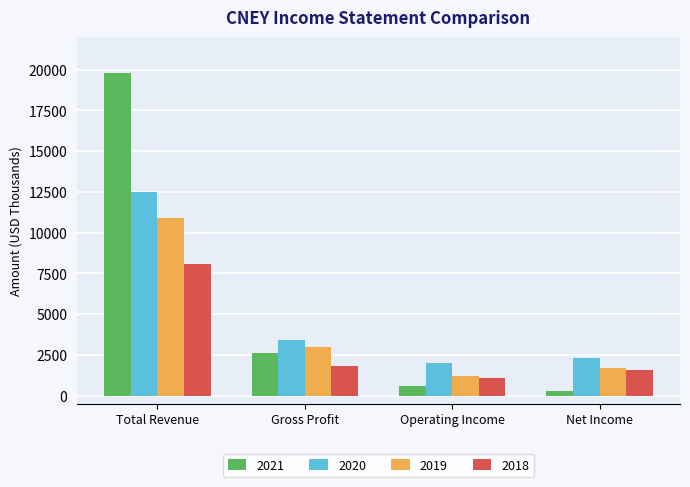

Reading left to right, list all the values displayed in this chart.

2021: Total Revenue=19800	Gross Profit=2600	Operating Income=600	Net Income=300
2020: Total Revenue=12500	Gross Profit=3400	Operating Income=2000	Net Income=2300
2019: Total Revenue=10900	Gross Profit=3000	Operating Income=1200	Net Income=1700
2018: Total Revenue=8100	Gross Profit=1800	Operating Income=1100	Net Income=1600